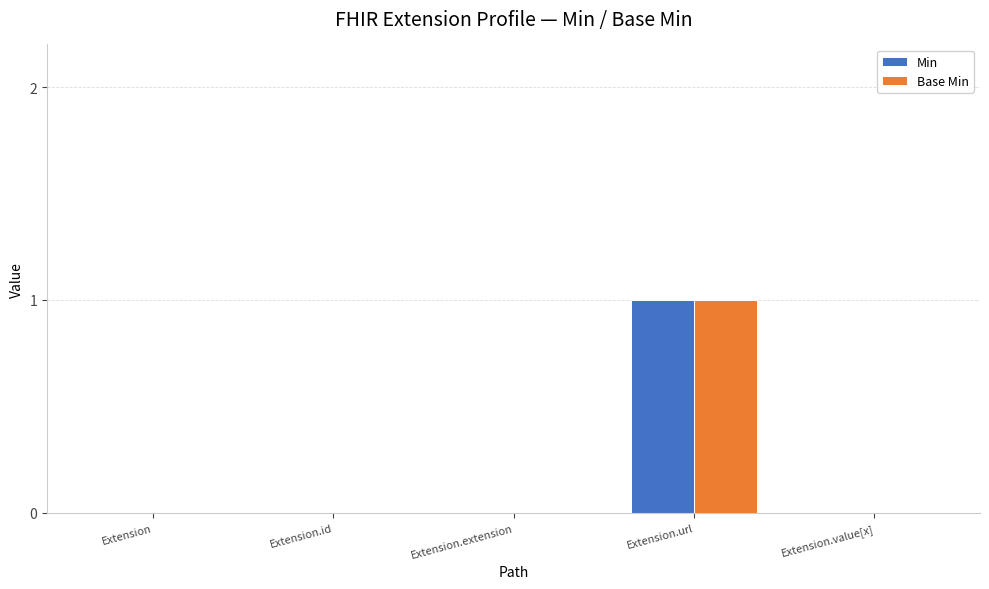

Reading left to right, extract all data points from this chart.

Min: Extension=0	Extension.id=0	Extension.extension=0	Extension.url=1	Extension.value[x]=0
Base Min: Extension=0	Extension.id=0	Extension.extension=0	Extension.url=1	Extension.value[x]=0